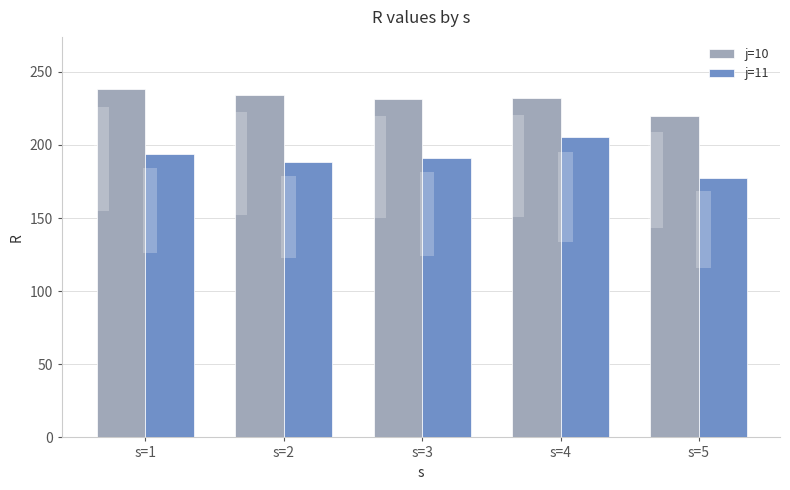

What is the difference between the j=10 values at s=4 and s=5?

12.3